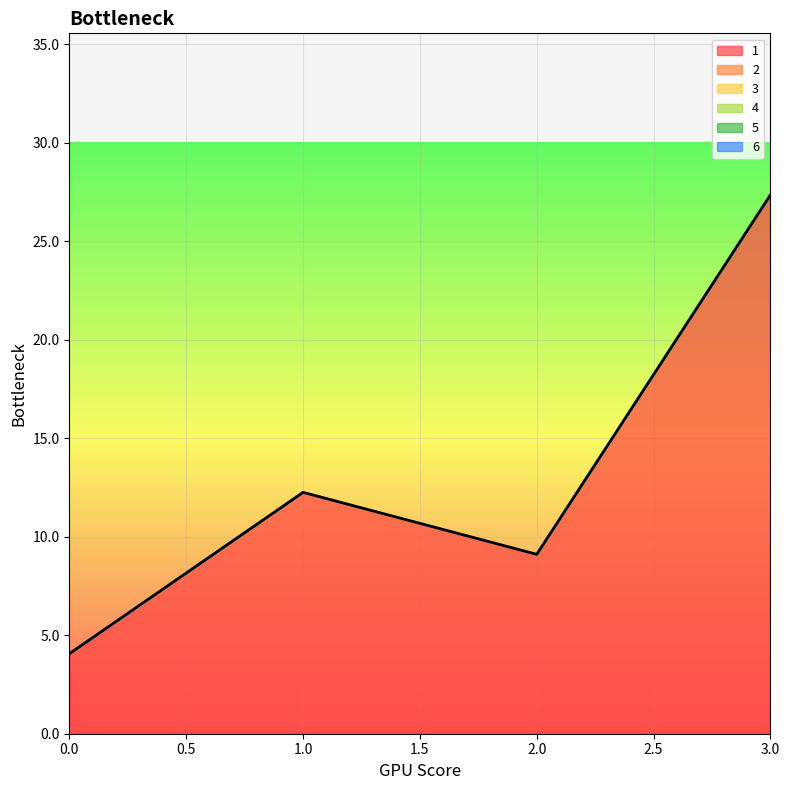

True or false: 6 and 2 cross at least once.

False